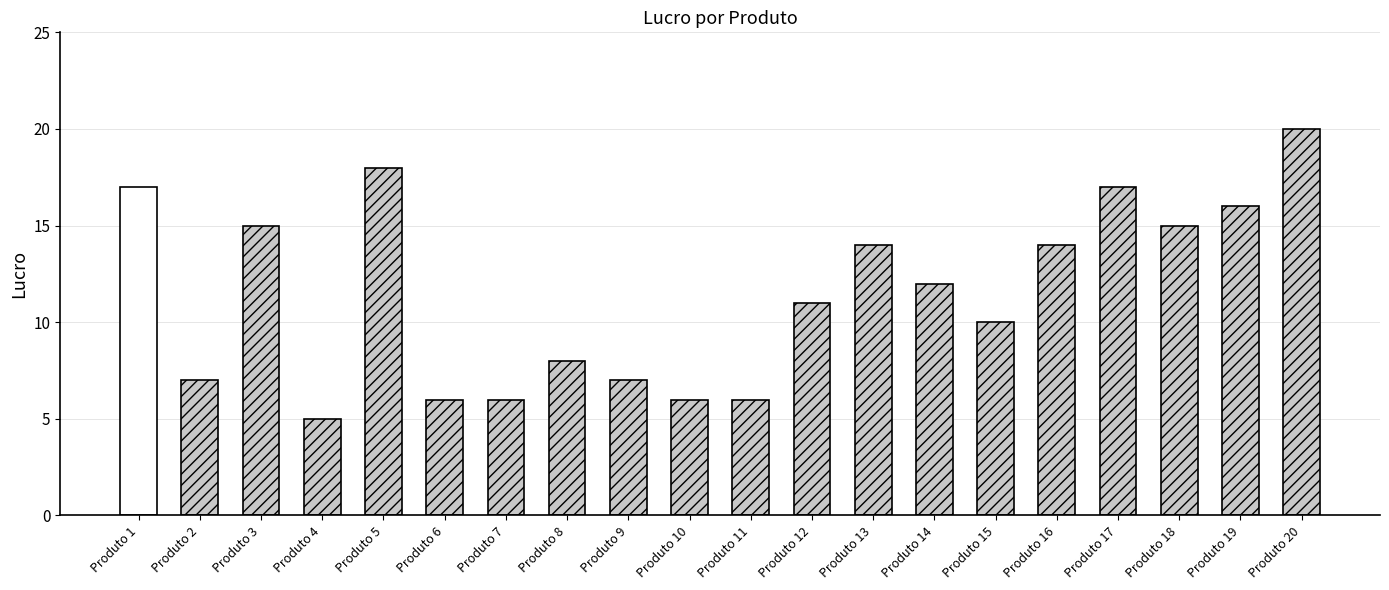

What is the average value?

12